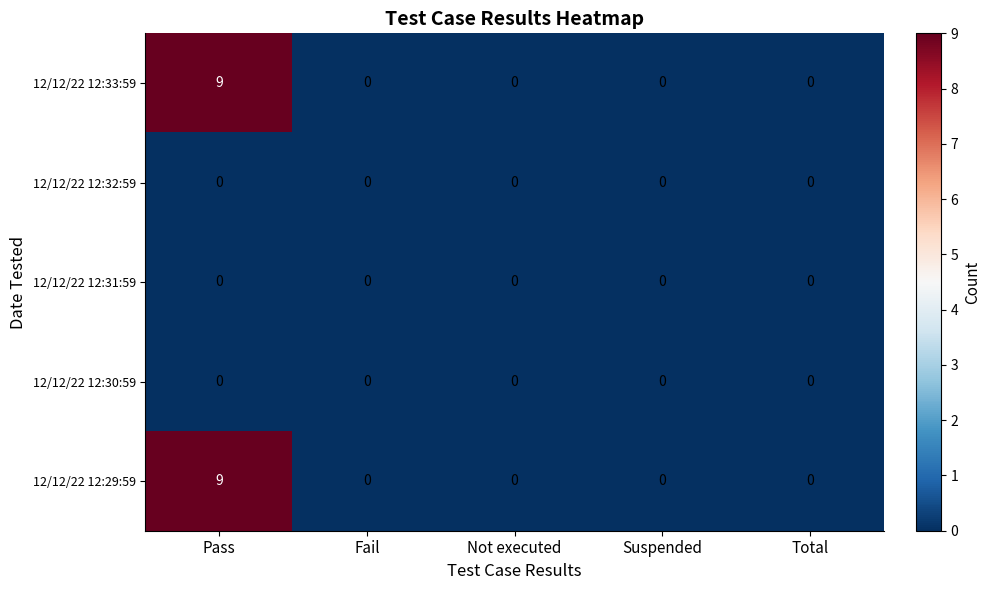

True or false: 12/12/22 12:33:59 has a value of 9 at Pass.

True